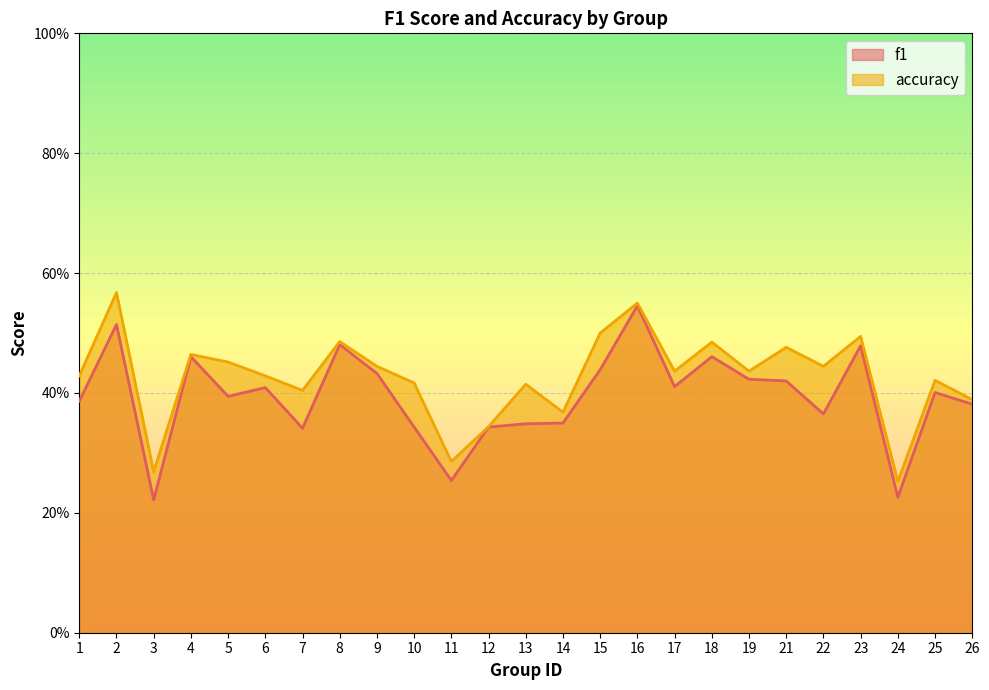

What is the sum of all accuracy values?

10.7